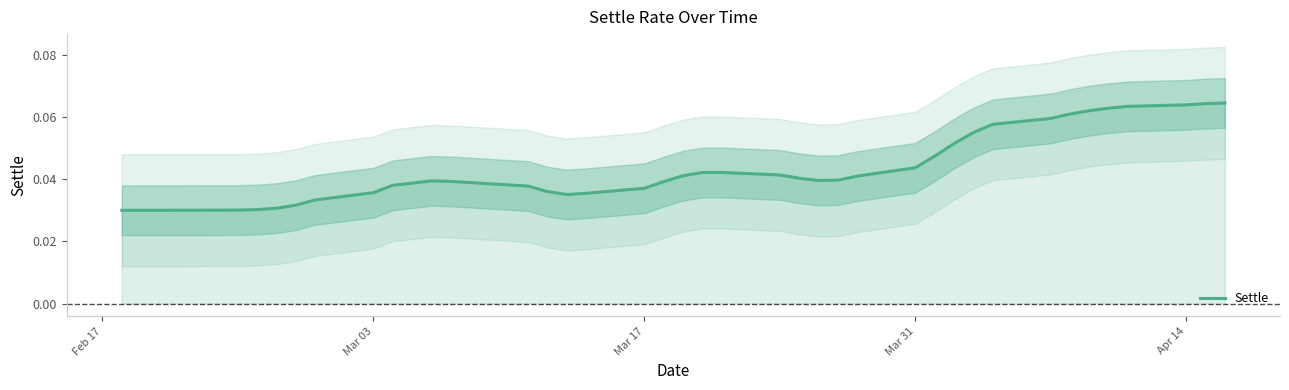

What is the greatest value displayed?

0.1